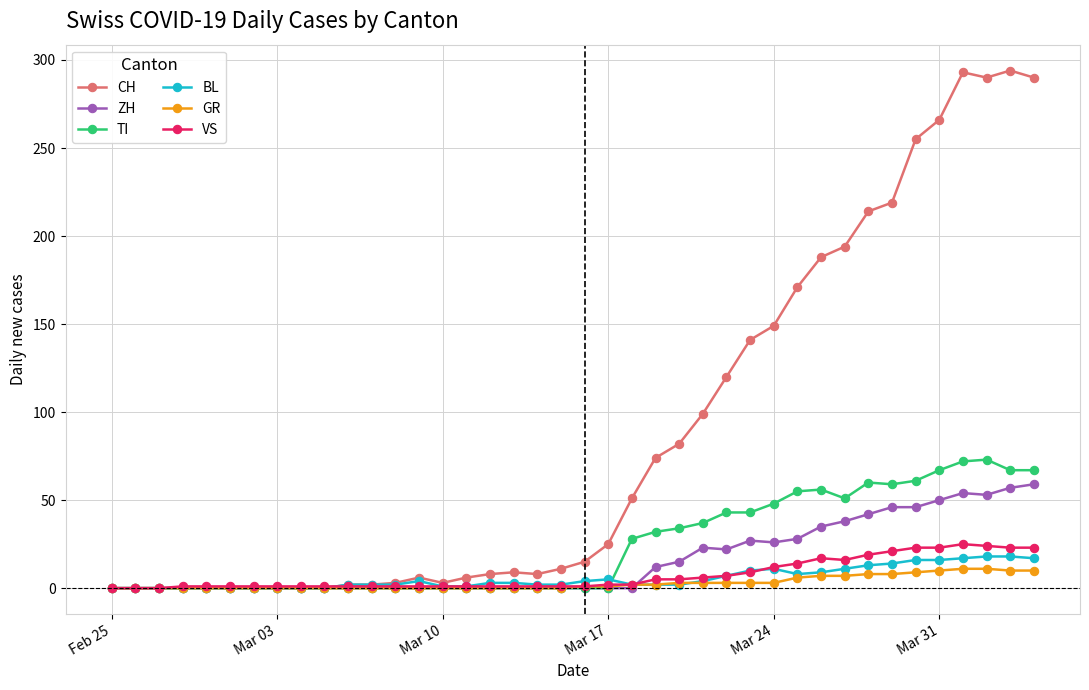

Is this an area chart (filled region under the line)?

No